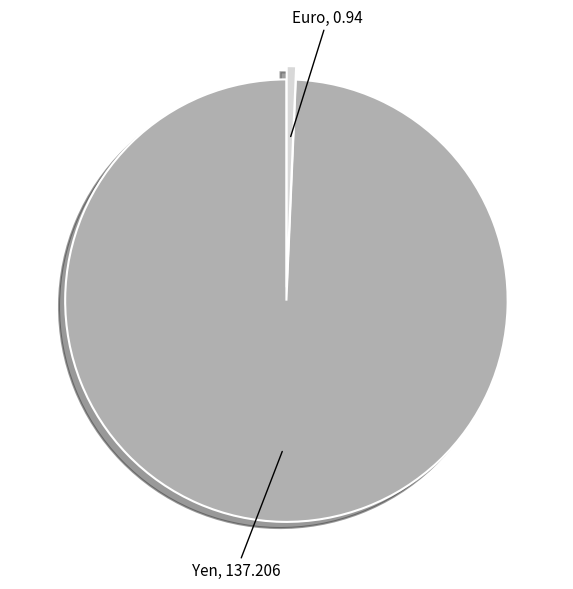

Rank the categories by value from lowest to highest.

Euro, Yen